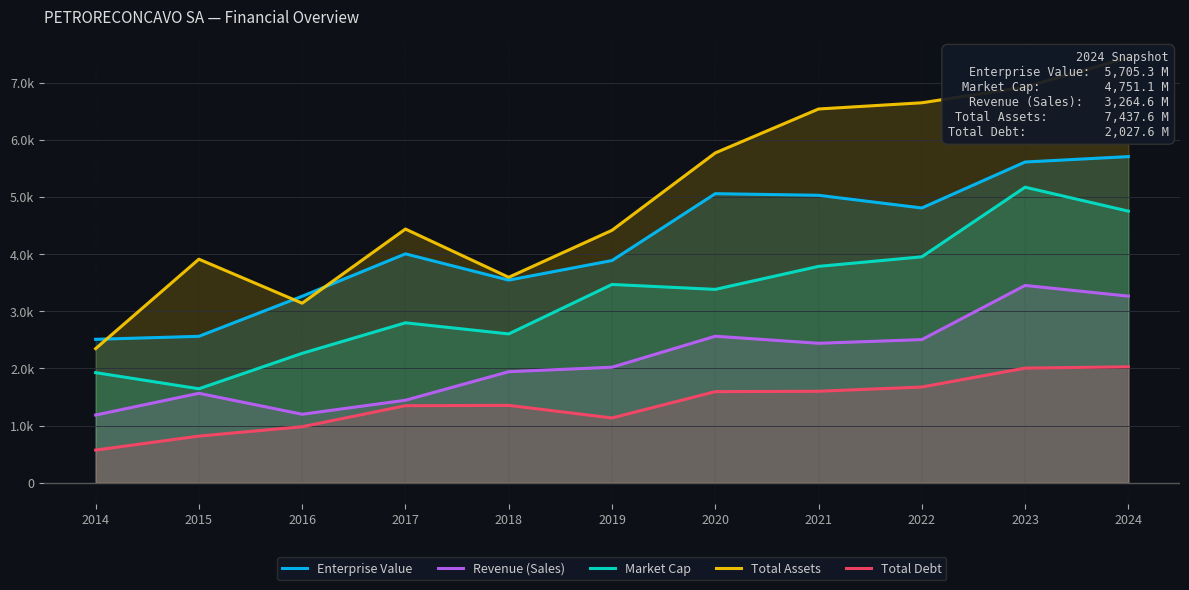

Is the value of Enterprise Value at 2024 greater than the value of Total Assets at 2022?

No